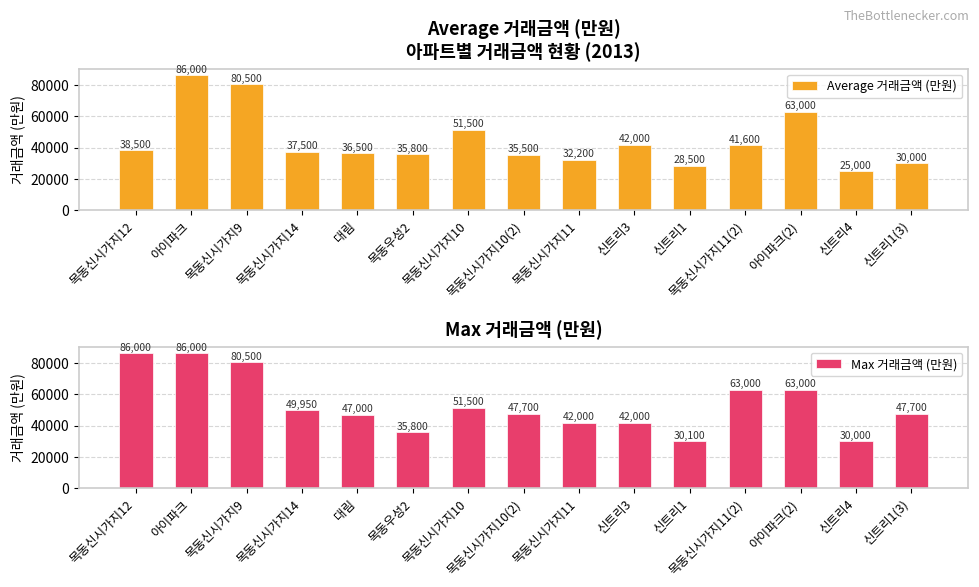

What are all the series names shown in the legend?

Average 거래금액 (만원), Max 거래금액 (만원)